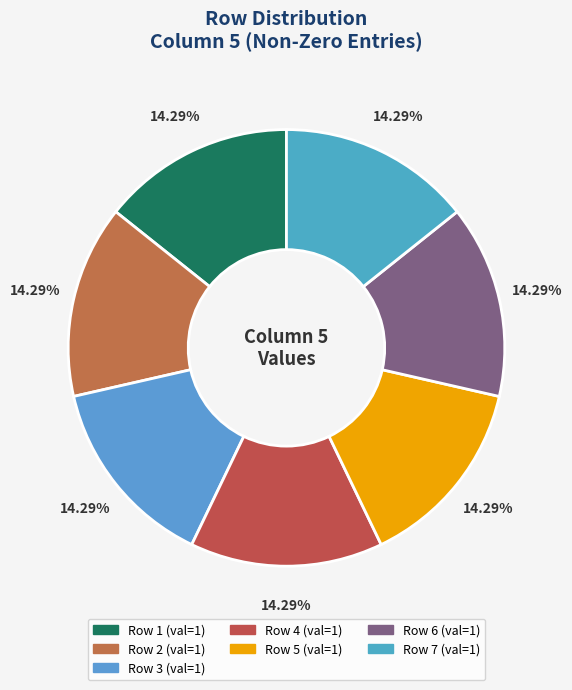

What is the largest slice in the pie chart?

1